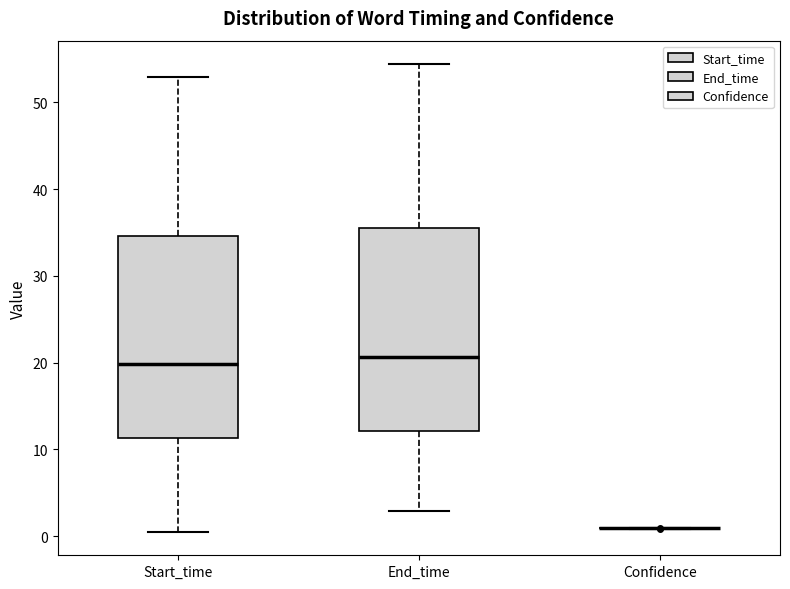

Reading left to right, read every box against the y-axis: the position of its median line, the range the box covers, and the ends of its whiskers. The values are not printed on the chart, so give them approximately, as read against the axis.

Start_time: median 20, box 11 to 35, whiskers 1 to 53
End_time: median 21, box 12 to 35, whiskers 3 to 54
Confidence: box collapsed to a line at 1, whiskers 1 to 1